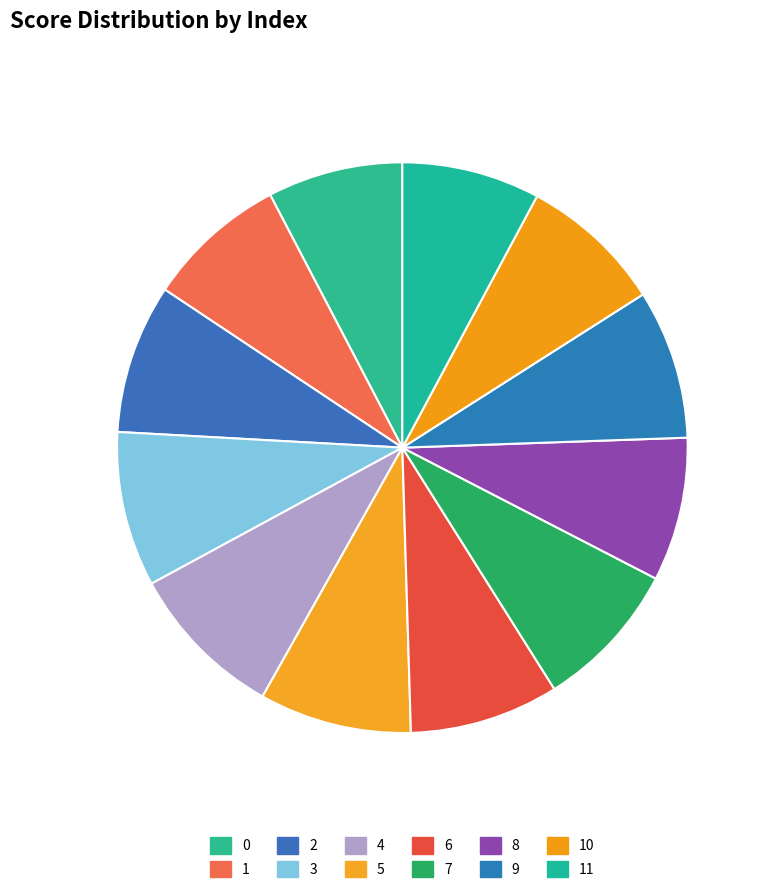

Does any single category account for the majority?

No